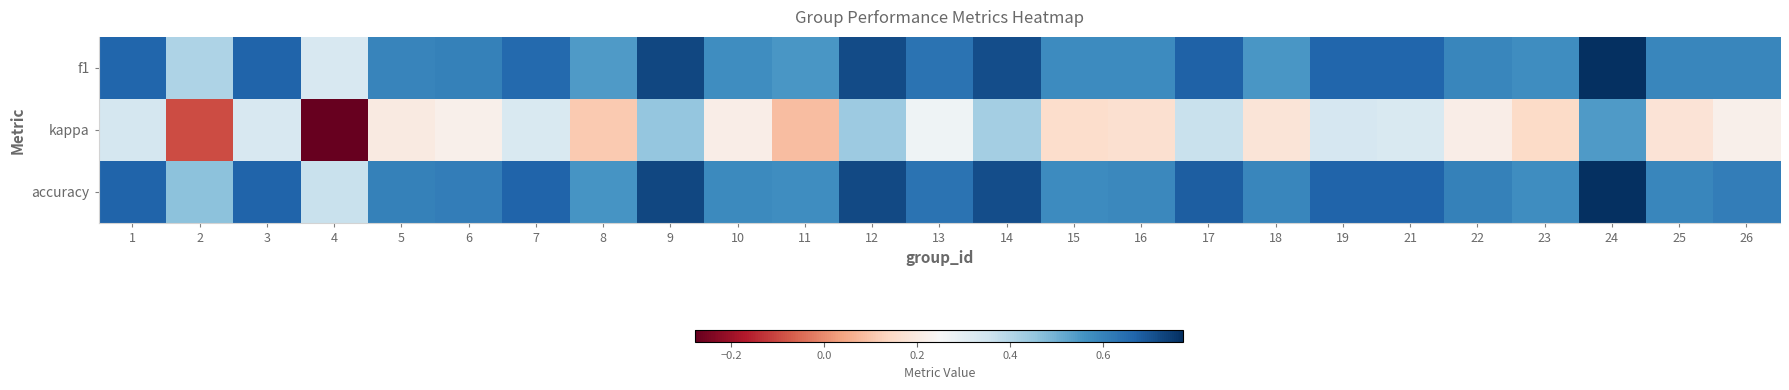

Reading left to right, what are all the values shown in this chart?

f1: 1=0.7	2=0.4	3=0.7	4=0.3	5=0.6	6=0.6	7=0.7	8=0.5	9=0.7	10=0.6	11=0.6	12=0.7	13=0.6	14=0.7	15=0.6	16=0.6	17=0.7	18=0.6	19=0.7	21=0.7	22=0.6	23=0.6	24=0.8	25=0.6	26=0.6
kappa: 1=0.3	2=-0.1	3=0.3	4=-0.3	5=0.2	6=0.2	7=0.3	8=0.1	9=0.4	10=0.2	11=0.1	12=0.4	13=0.3	14=0.4	15=0.2	16=0.2	17=0.4	18=0.2	19=0.3	21=0.3	22=0.2	23=0.1	24=0.5	25=0.2	26=0.2
accuracy: 1=0.7	2=0.5	3=0.7	4=0.4	5=0.6	6=0.6	7=0.7	8=0.6	9=0.7	10=0.6	11=0.6	12=0.7	13=0.6	14=0.7	15=0.6	16=0.6	17=0.7	18=0.6	19=0.7	21=0.7	22=0.6	23=0.6	24=0.8	25=0.6	26=0.6